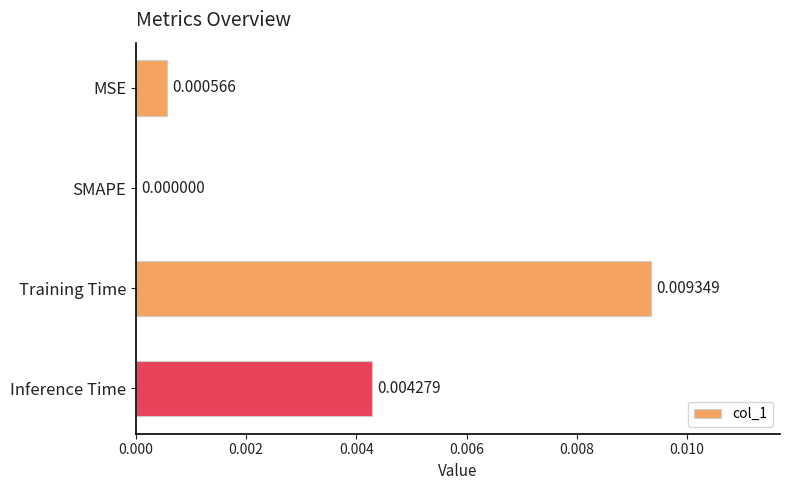

Which label corresponds to the largest value in the chart?

Training Time